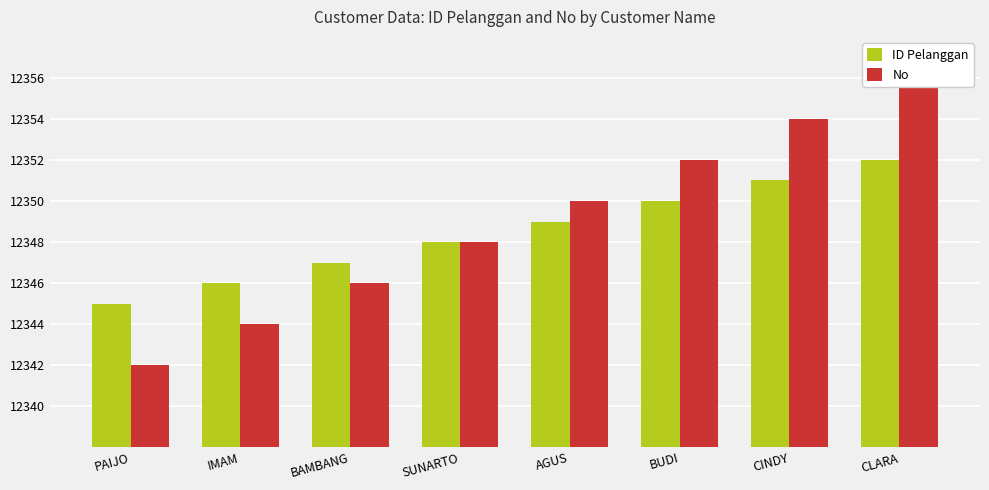

What are all the series names shown in the legend?

ID Pelanggan, No